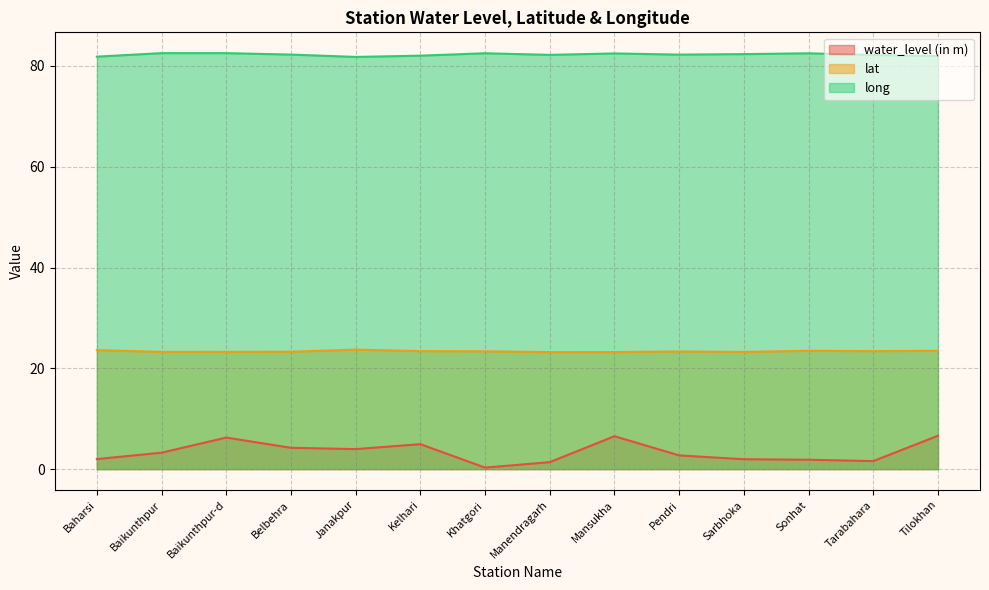

How many lines are shown in the chart?

3